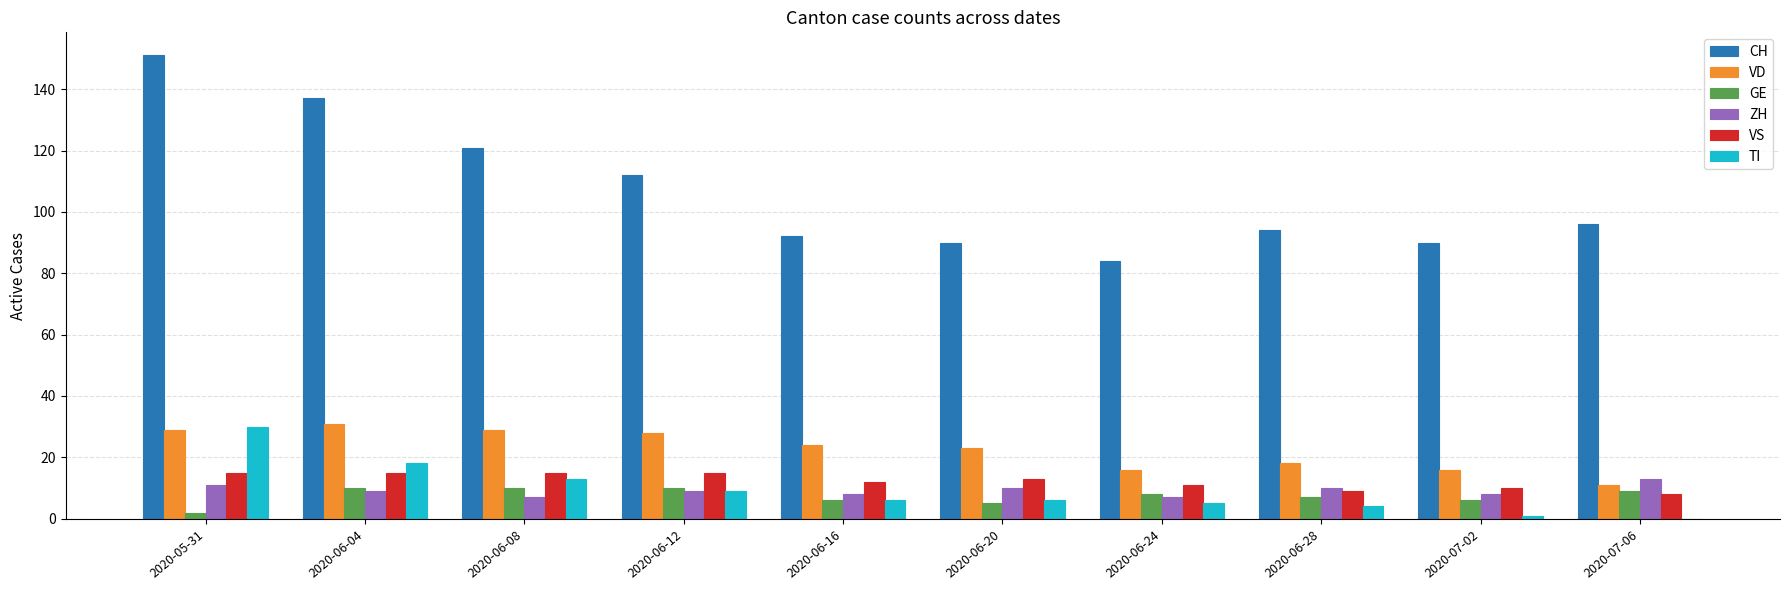

What is the maximum value for CH?

151